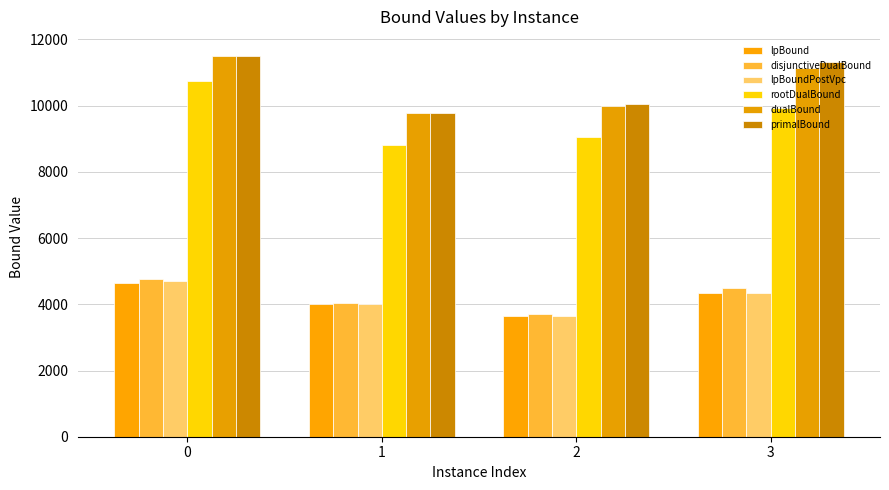

Does the chart contain any negative values?

No